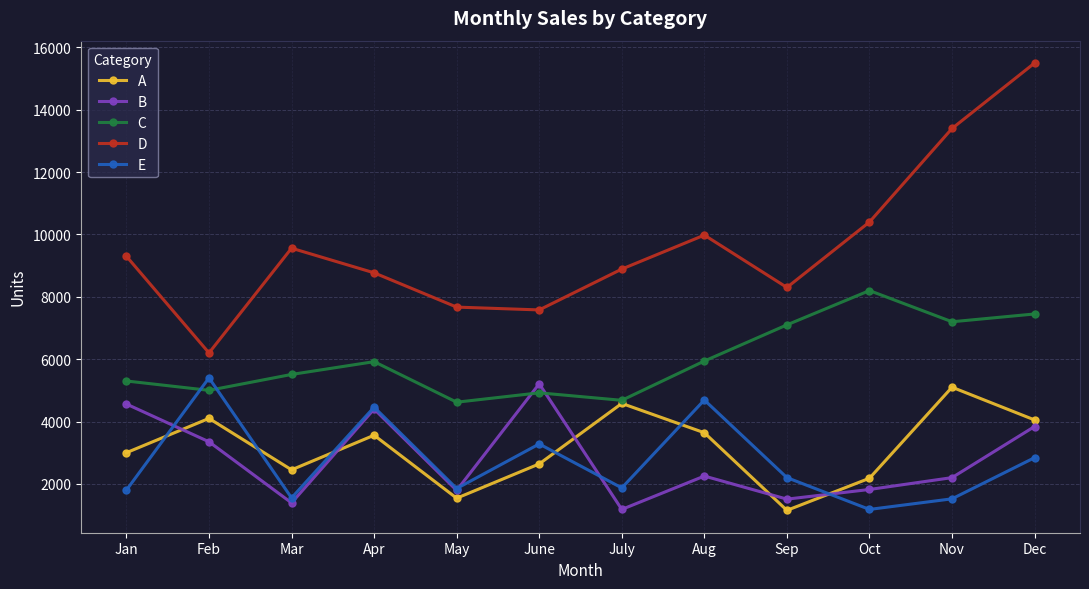

Which series changed the most between Sep and Nov?

D